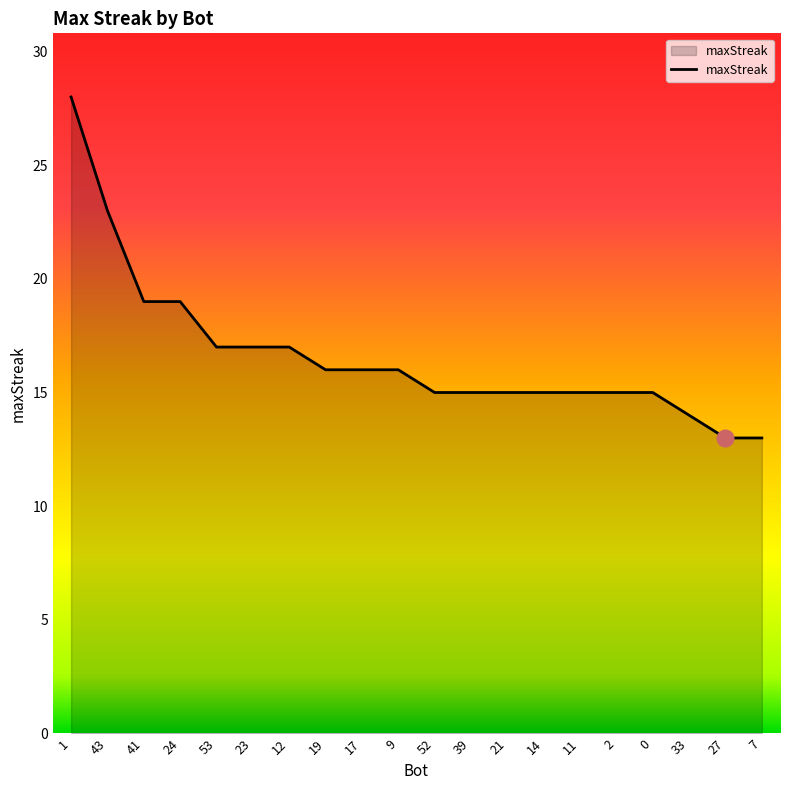

Which category has the highest value across all series?

1